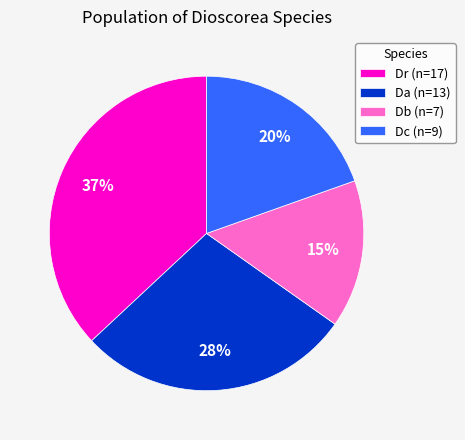

Do Db (n=7) and Da (n=13) together represent more than half of the pie?

No